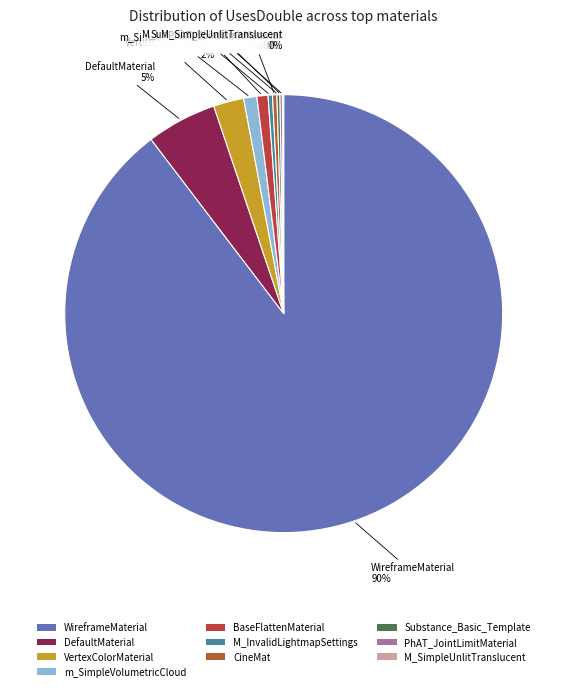

Which slice is the largest?

WireframeMaterial